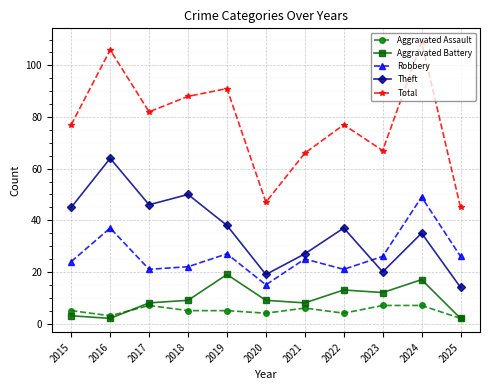

How many distinct data groups are displayed?

5